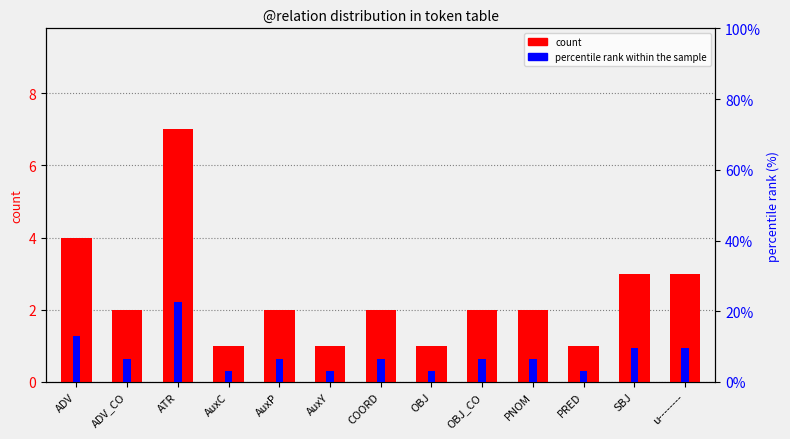

Rank the series at PRED from lowest to highest value.

count, percentile rank within the sample